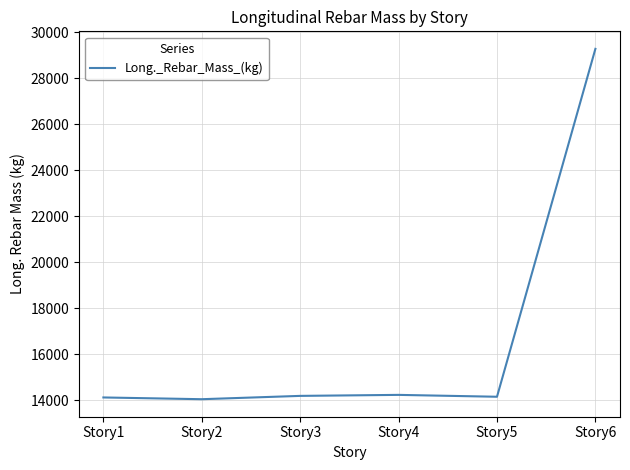

What is the sum of the values at Story3 and Story5?

28337.1